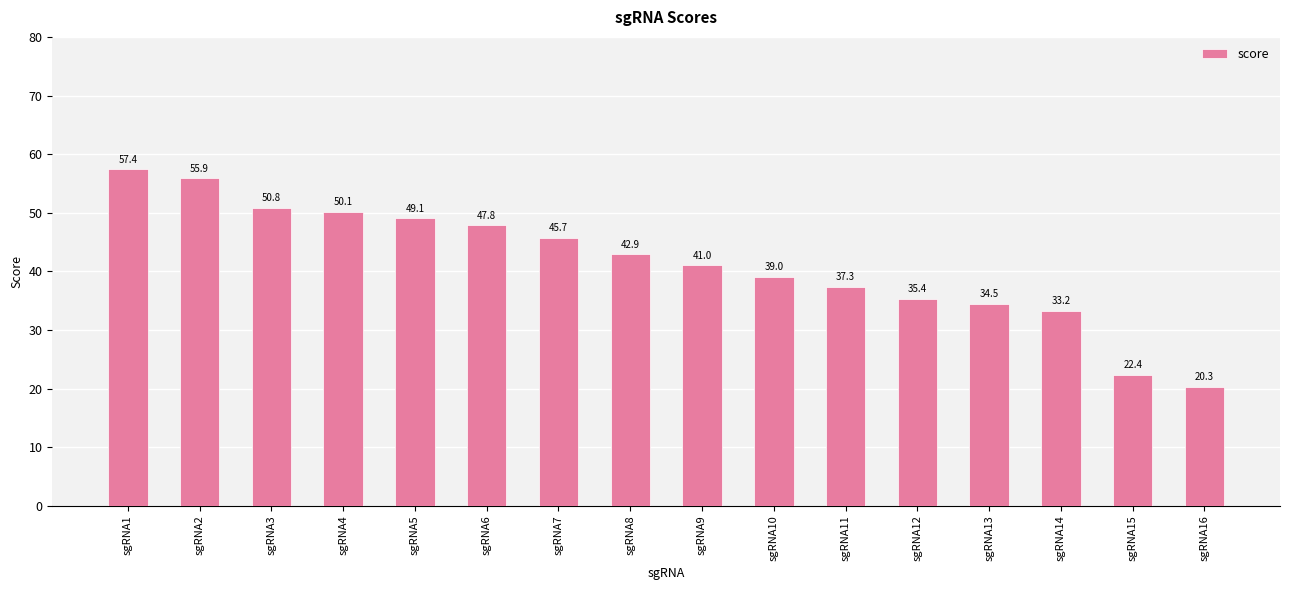

True or false: the data shows 6.3 at sgRNA15.

False